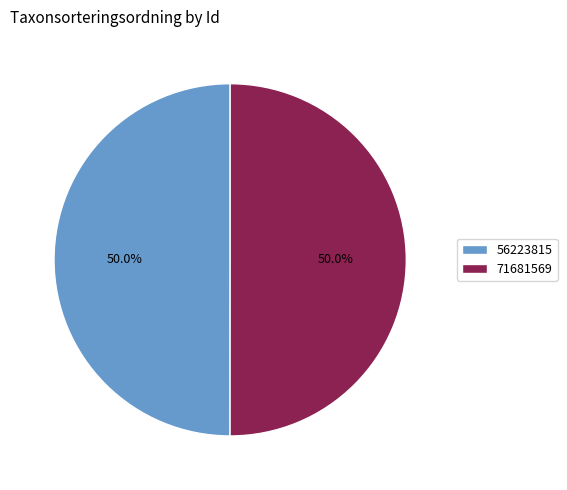

To the nearest percent, what is the average slice percentage?

50%